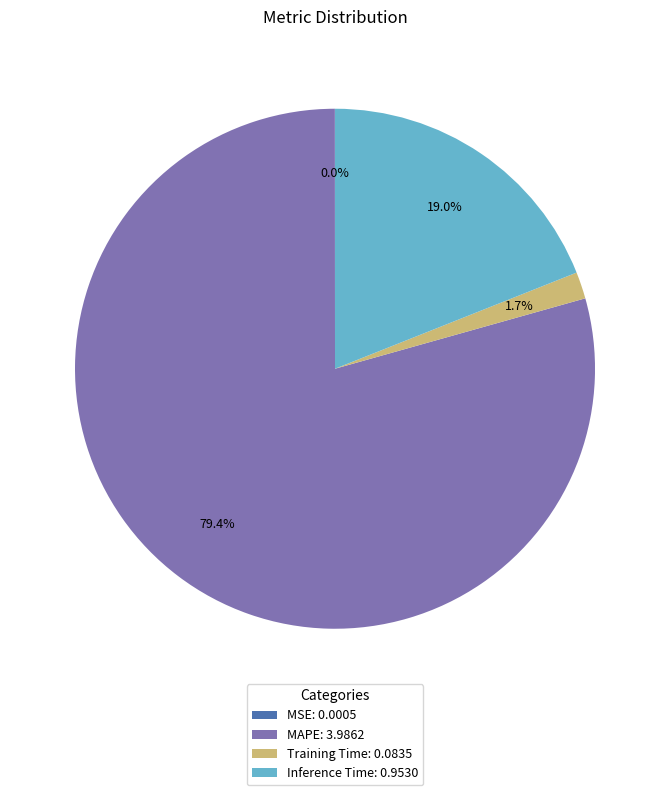

Does any single category account for the majority?

Yes